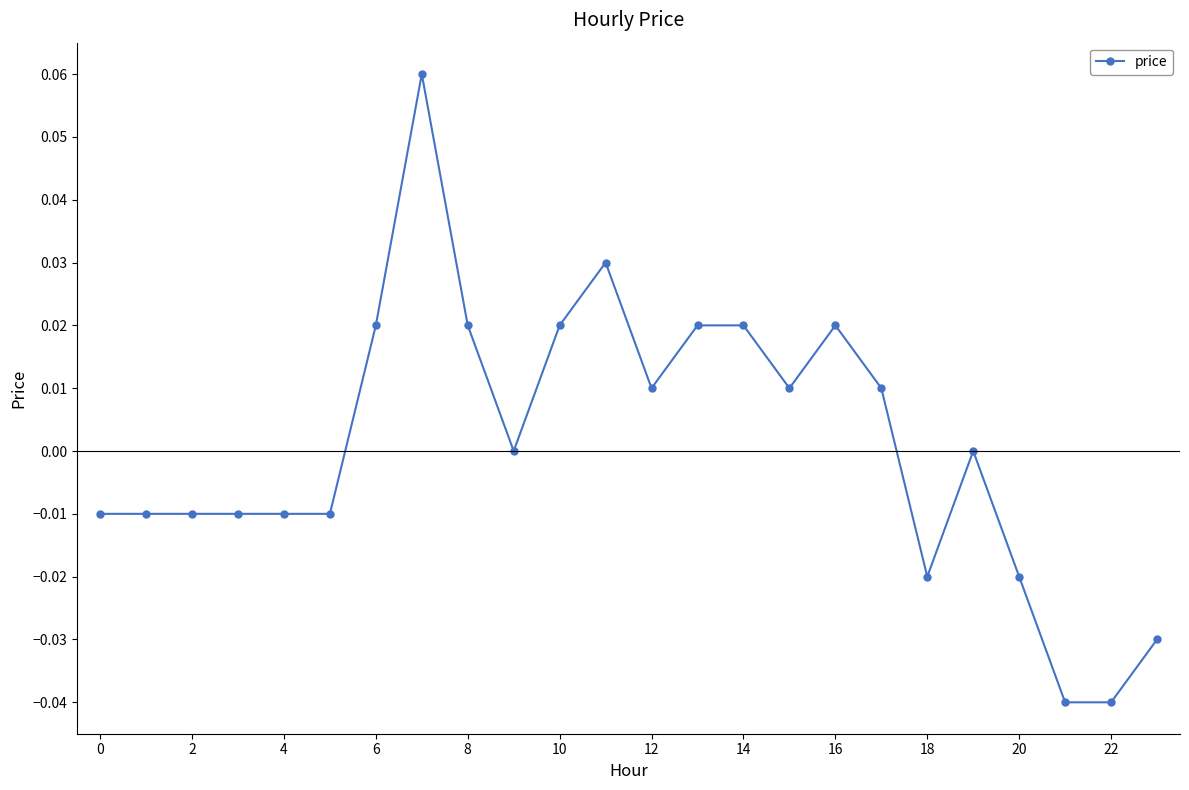

How many data points does each series have?

24